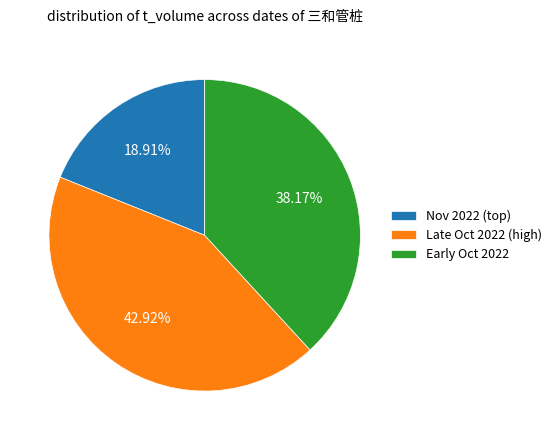

Is there any slice that represents more than half of the pie?

No